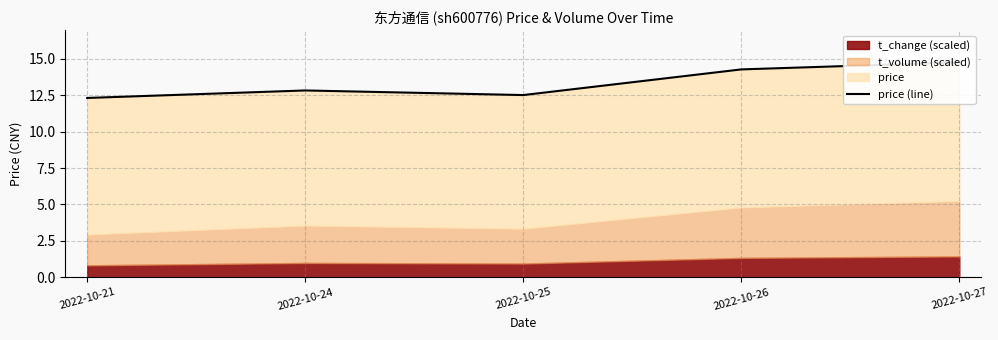

Where is the first local maximum?

2022-10-24